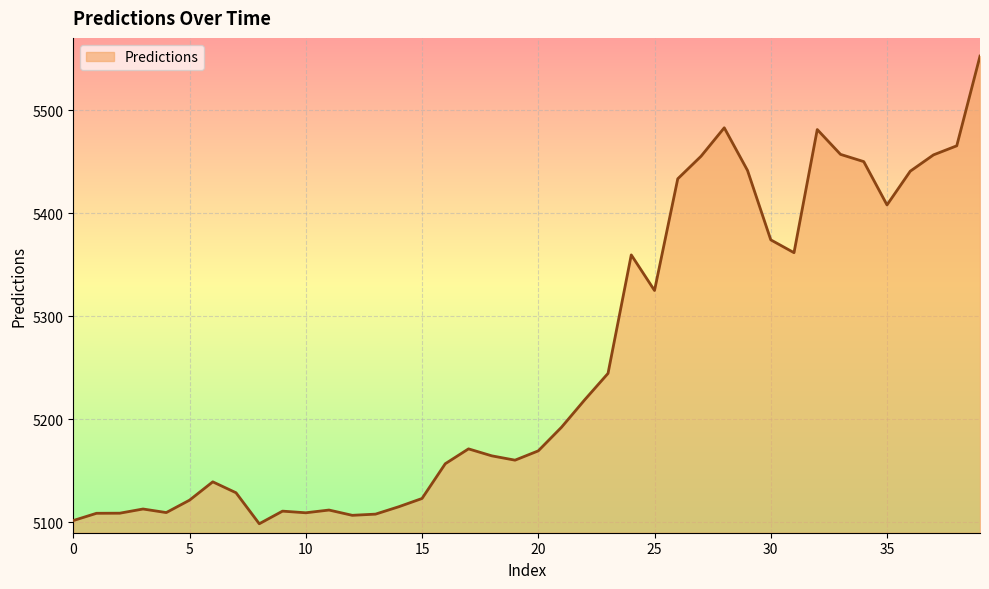

What is the maximum value shown in the chart?

5552.3